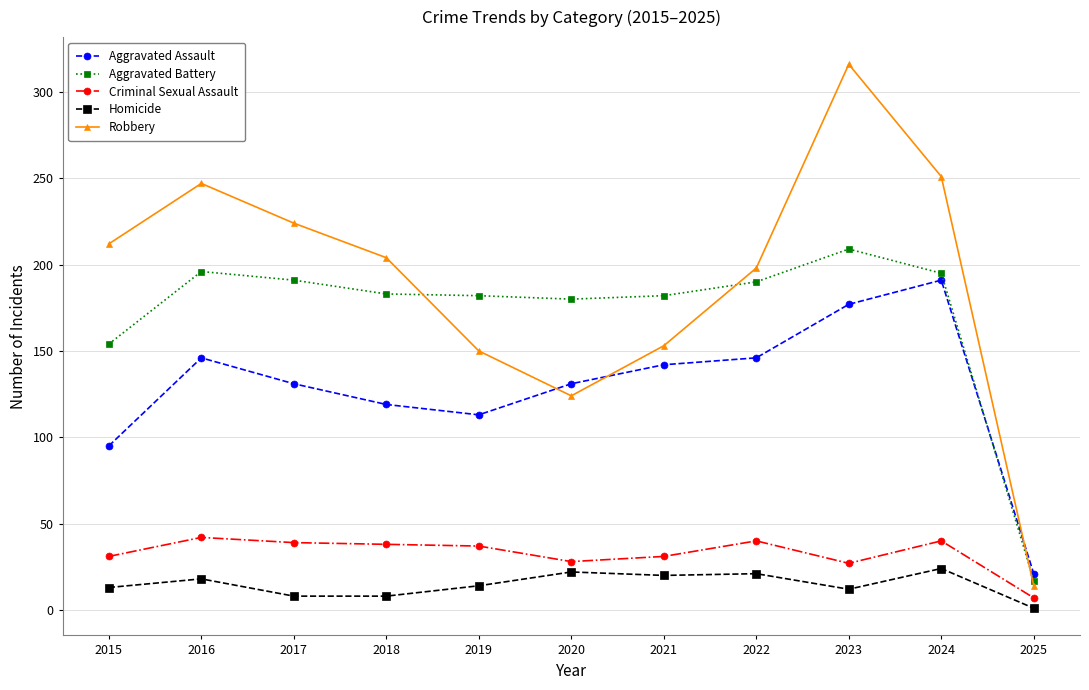

At which label does Aggravated Assault first exceed 131?

2016